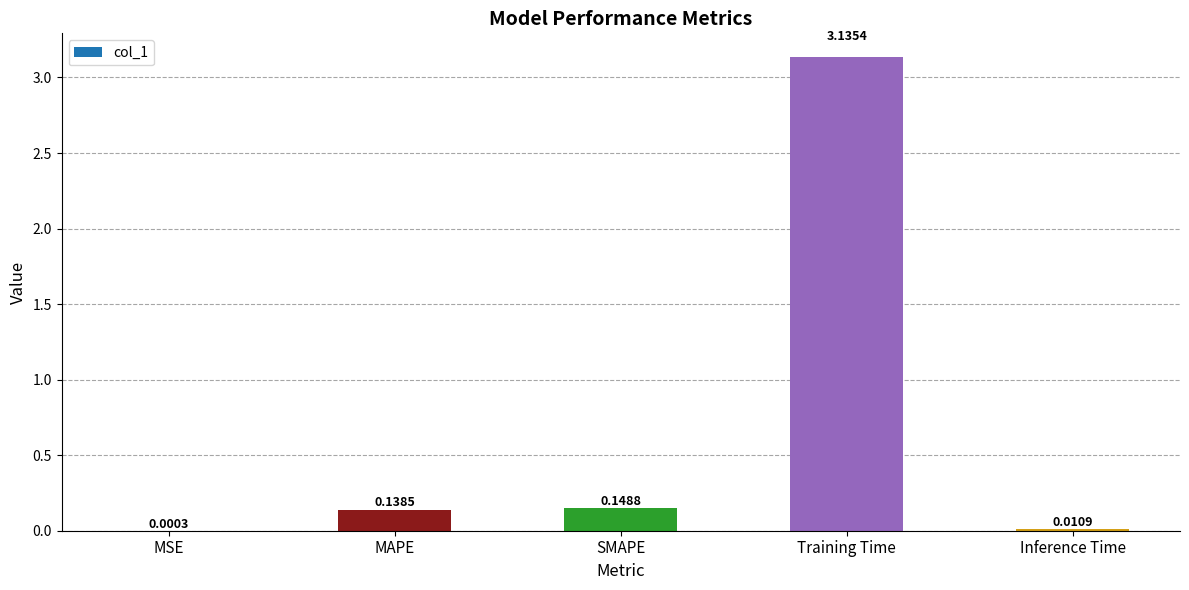

Which category has the highest value across all series?

Training Time